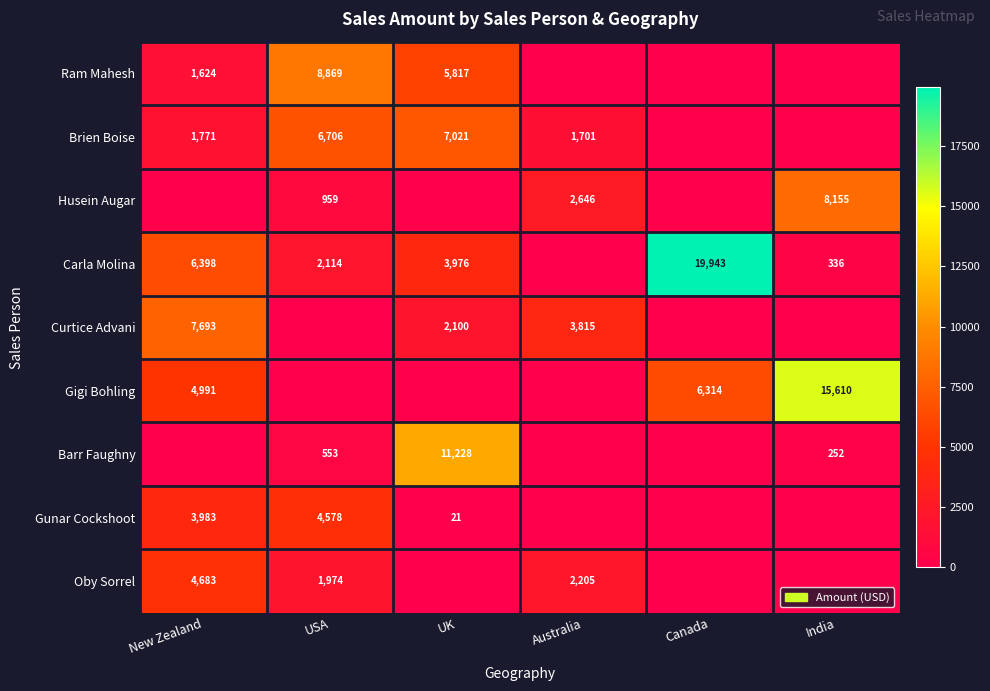

Is it true that Brien Boise equals 6706 at USA?

True